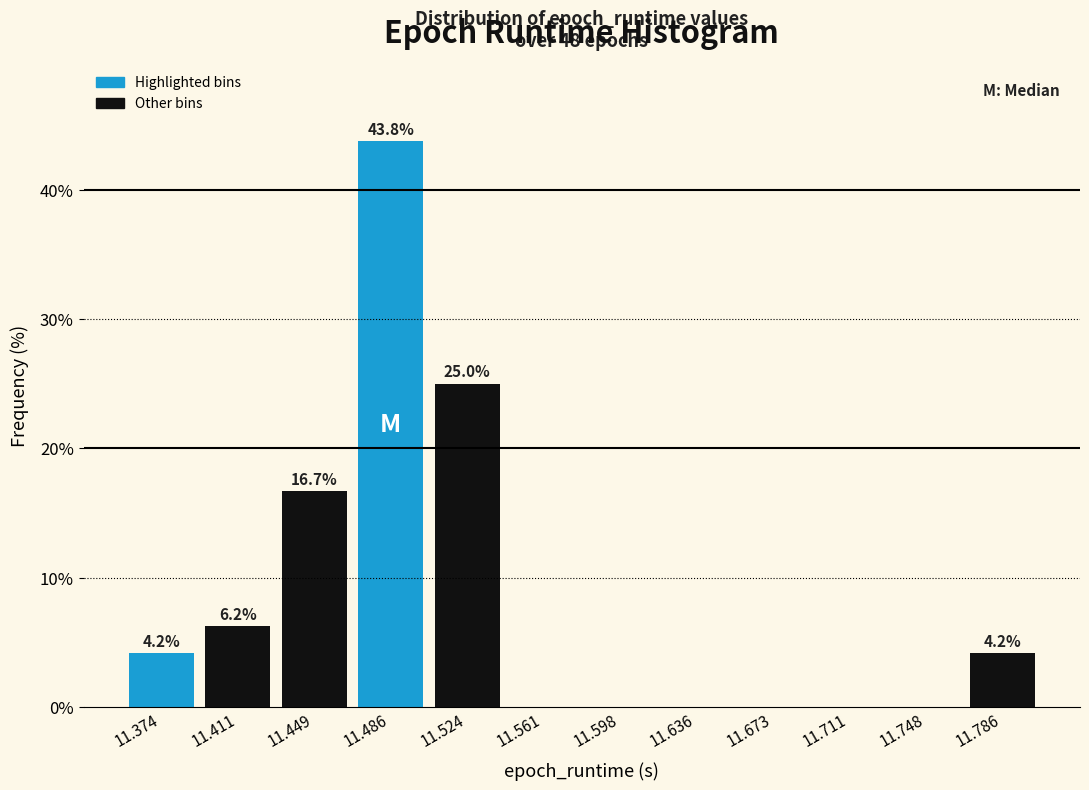

Over which range of the x-axis is the bar tallest?

11.465 to 11.505